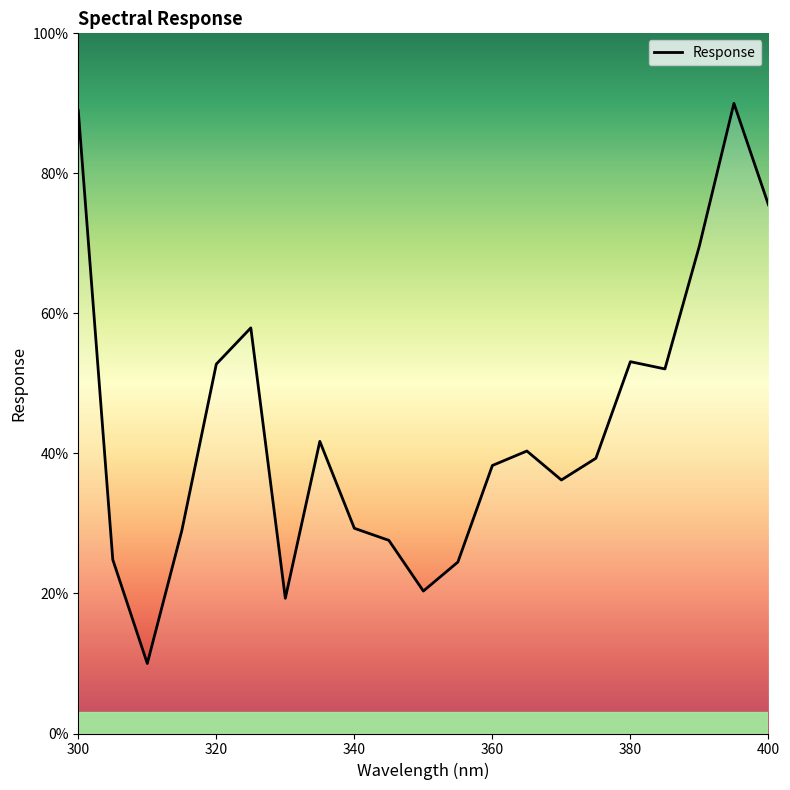

What is the difference between the maximum and minimum values?

80.0